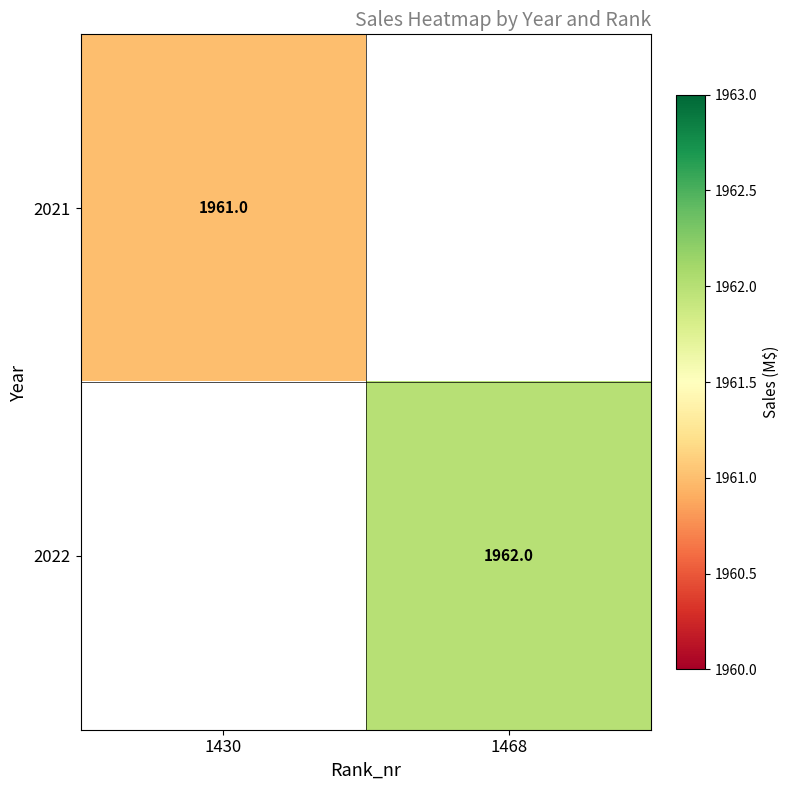

How many distinct data groups are displayed?

2